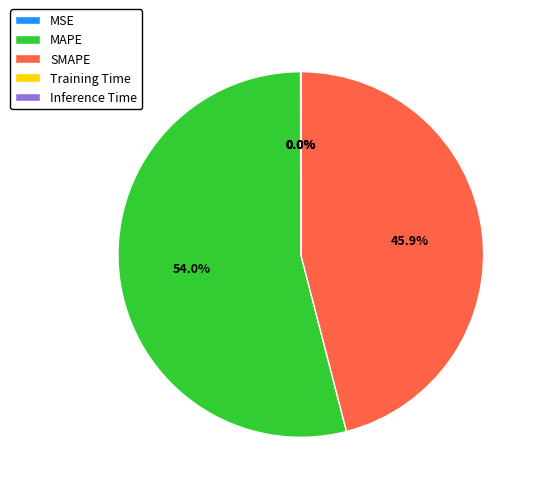

Which slice is the largest?

MAPE